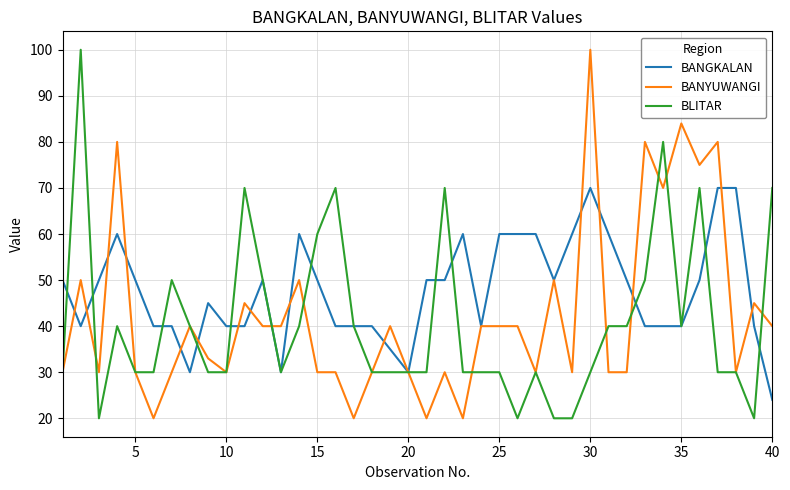

Which series has the largest total across all categories?

BANGKALAN